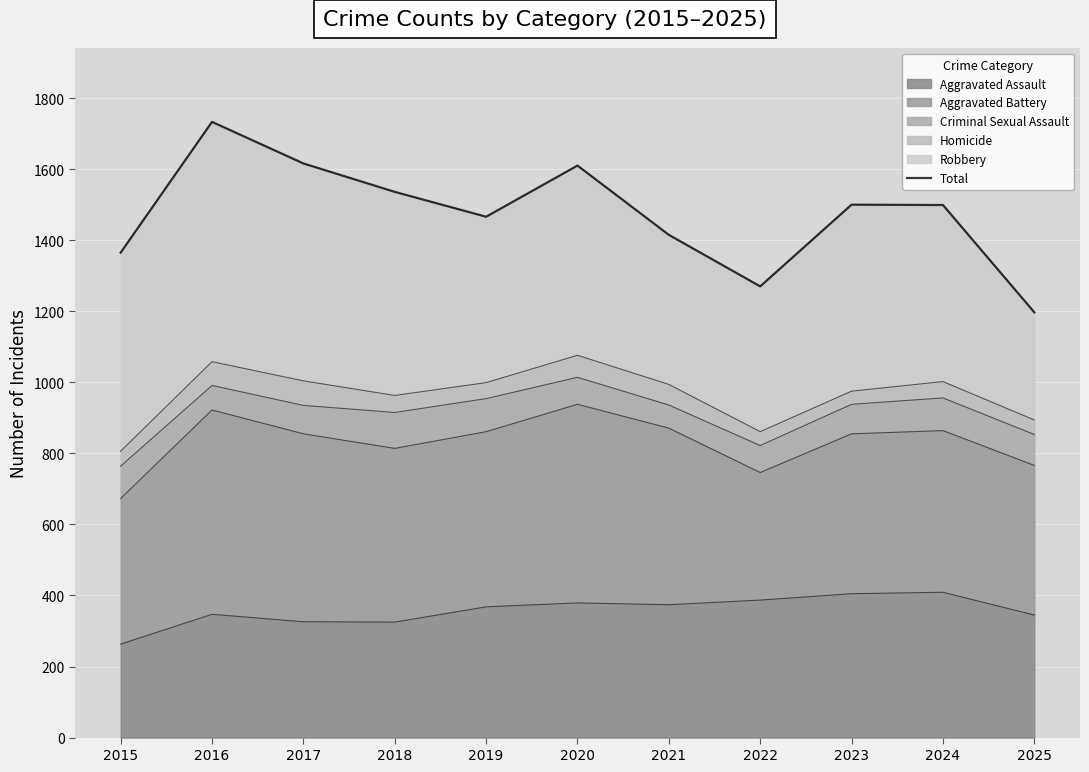

What is the difference between the maximum and minimum values?

536